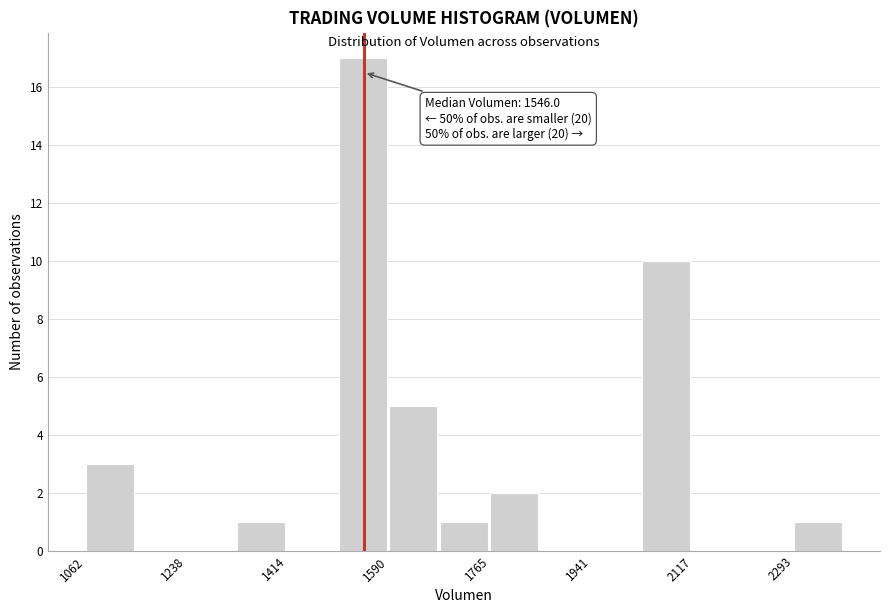

Over which range of the x-axis is the bar tallest?

1500 to 1580